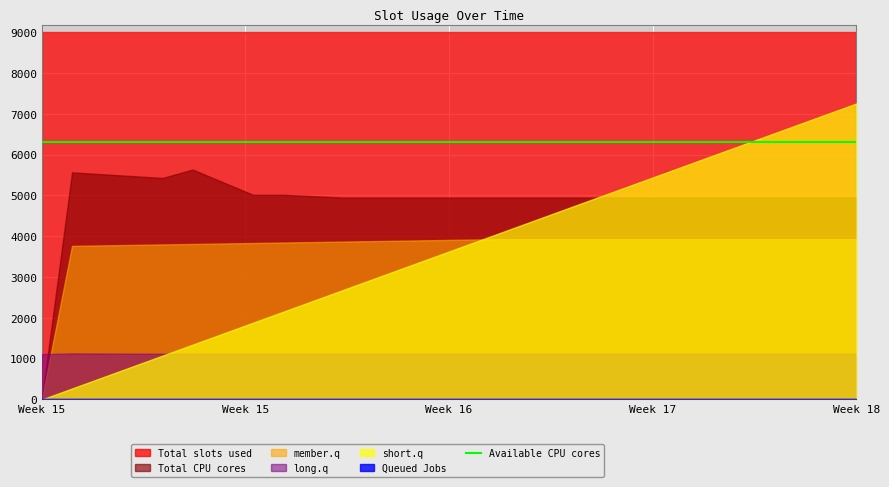

Which series has the largest range (max minus min)?

short.q